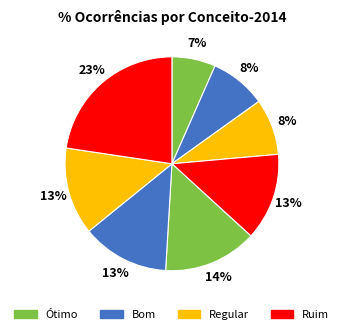

How many segments does this pie chart have?

8